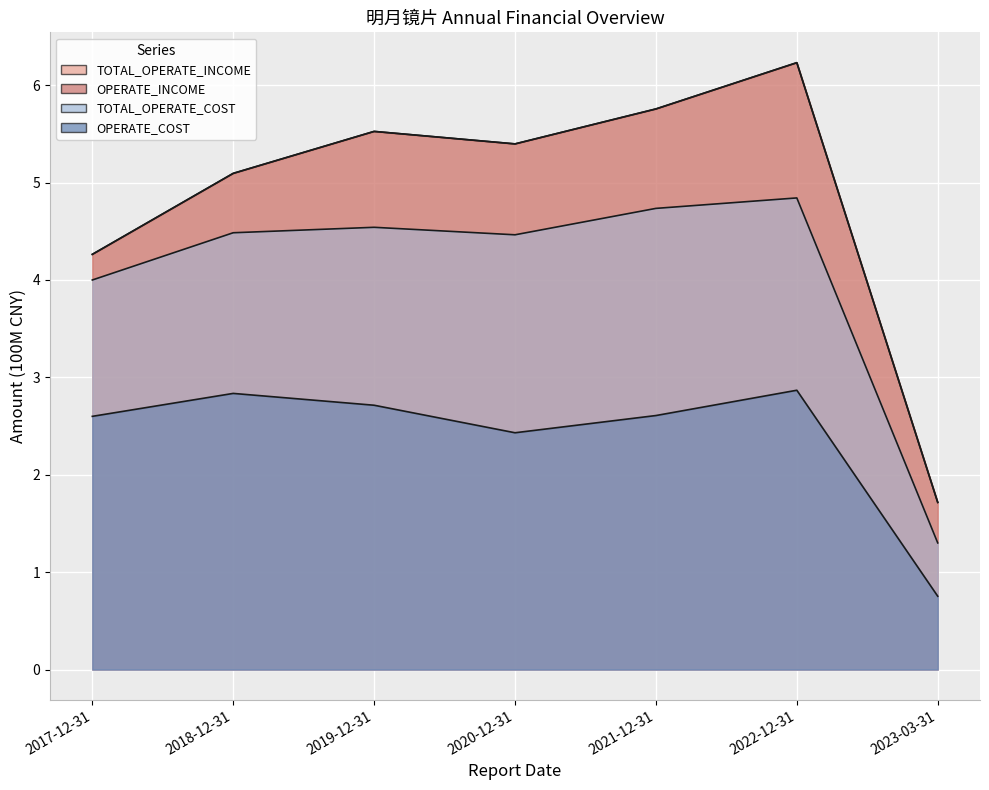

True or false: TOTAL_OPERATE_INCOME and TOTAL_OPERATE_COST intersect in this chart.

False